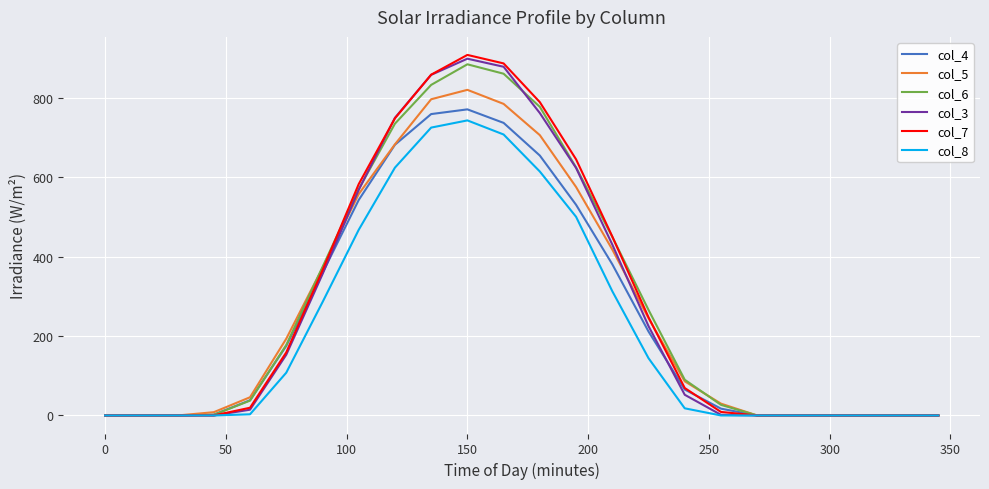

In col_6, how many points are higher than both neighbors (excluding endpoints)?

1